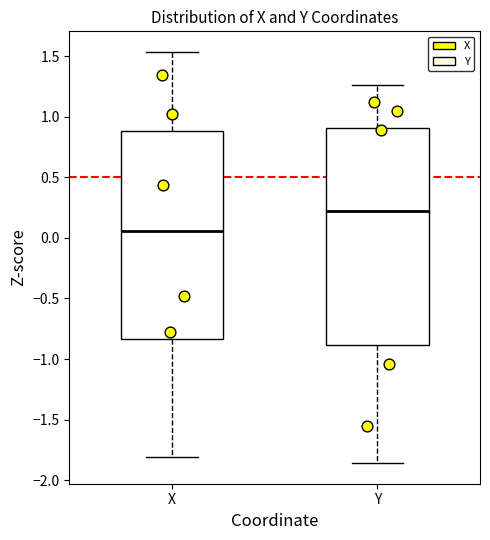

Which box has the lowest median line?

X